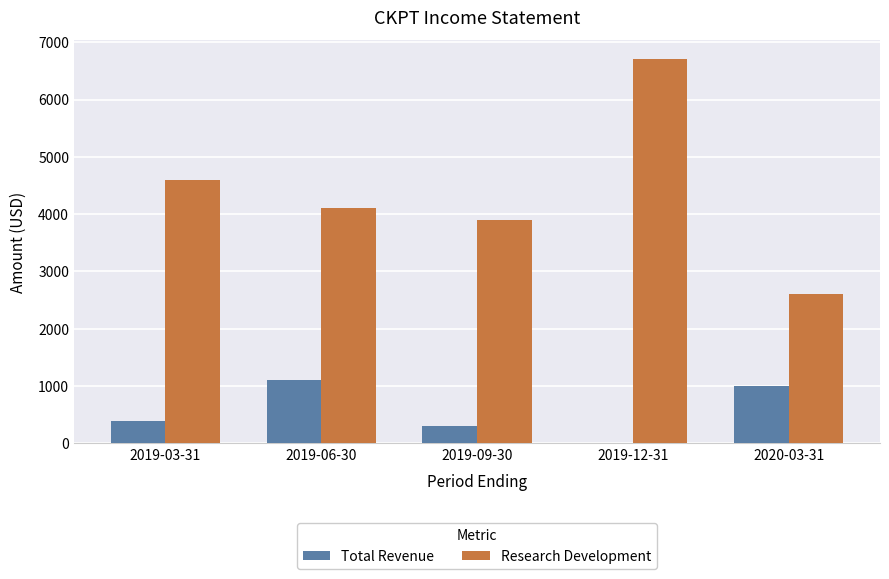

Reading left to right, what are all the values shown in this chart?

Total Revenue: 2019-03-31=400	2019-06-30=1100	2019-09-30=300	2019-12-31=0	2020-03-31=1000
Research Development: 2019-03-31=4600	2019-06-30=4100	2019-09-30=3900	2019-12-31=6700	2020-03-31=2600